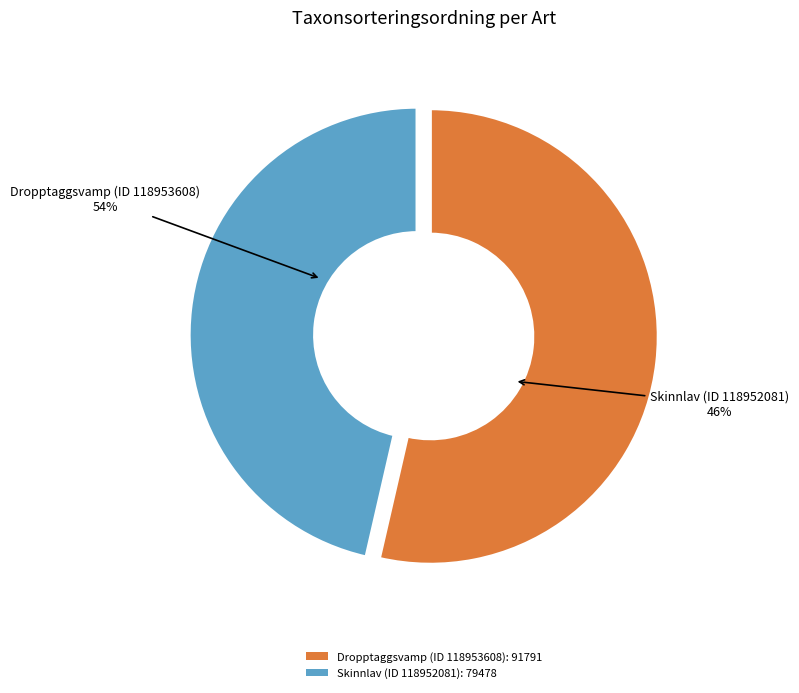

How many segments does this pie chart have?

2